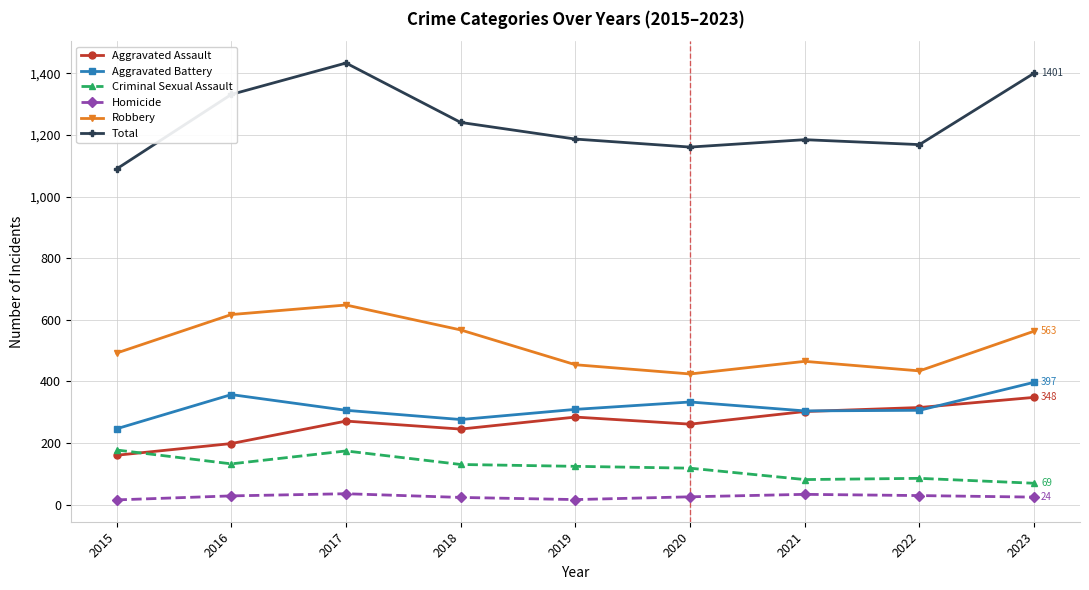

The value of Robbery at 2022 is 434. True or false?

True